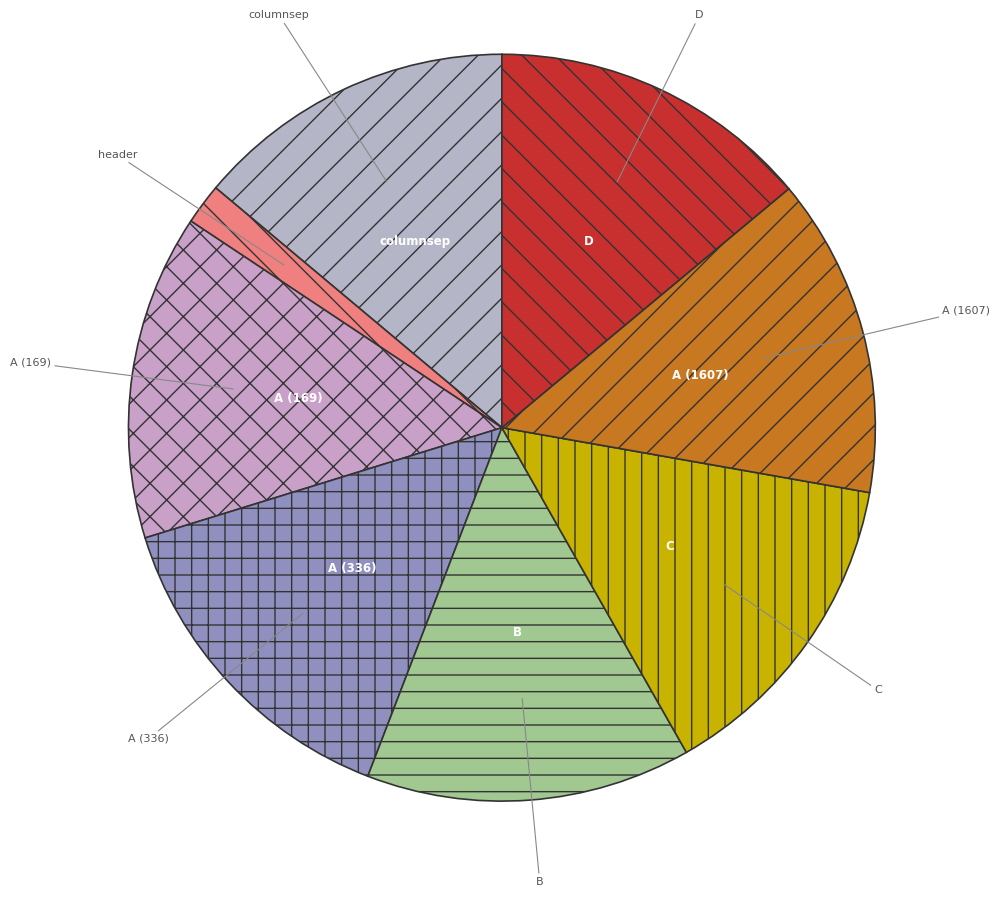

Is the sum of A (1607) and B greater than half?

No